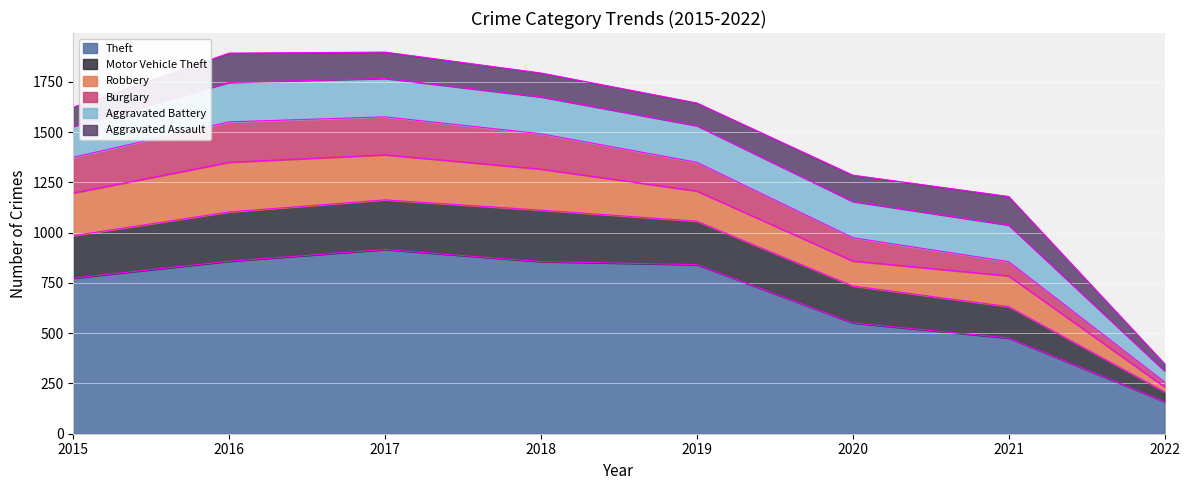

The Aggravated Battery series shows 191 at 2017. True or false?

True